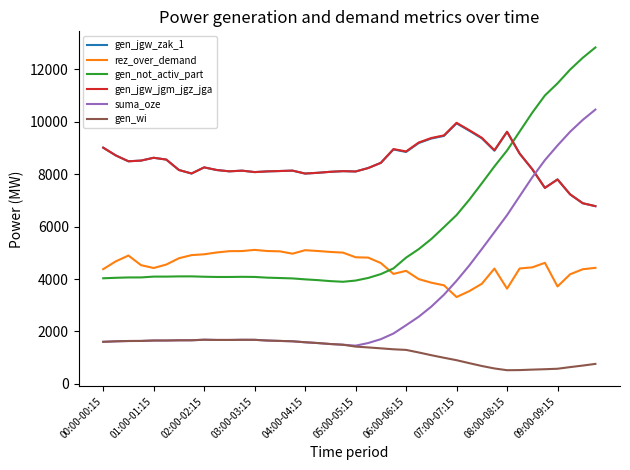

Does the chart display data point markers on the line(s)?

No